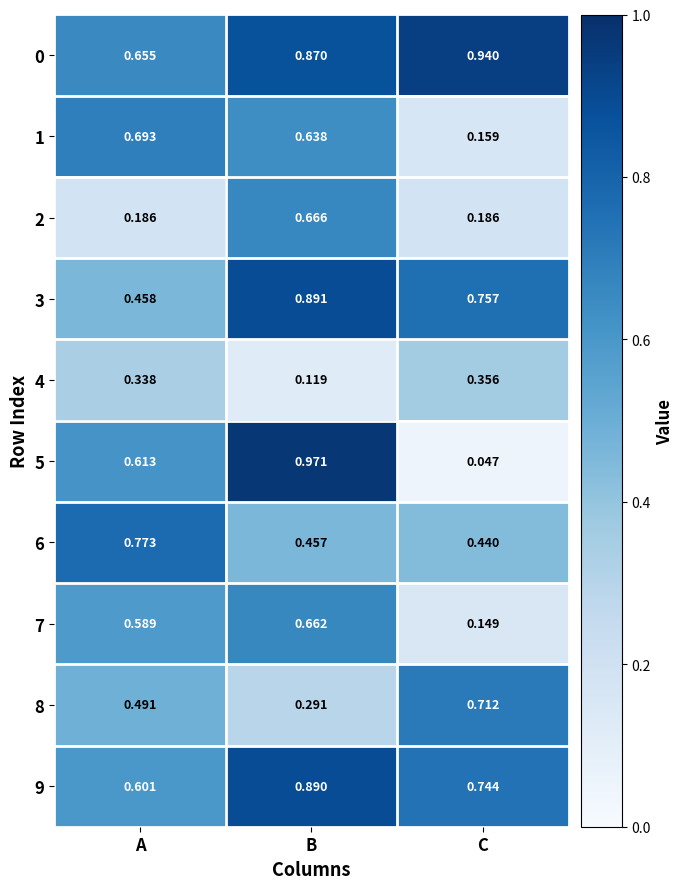

Which series changed the most between B and C?

5